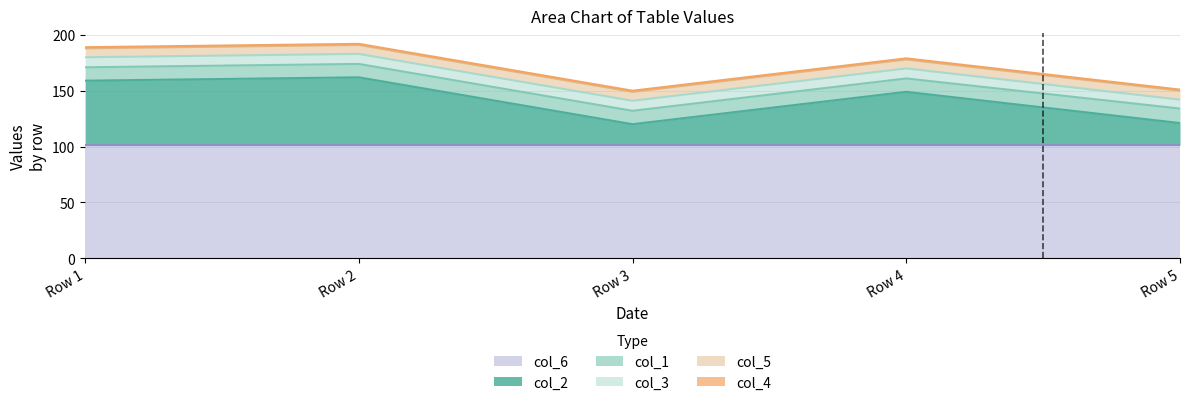

How many lines are shown in the chart?

6